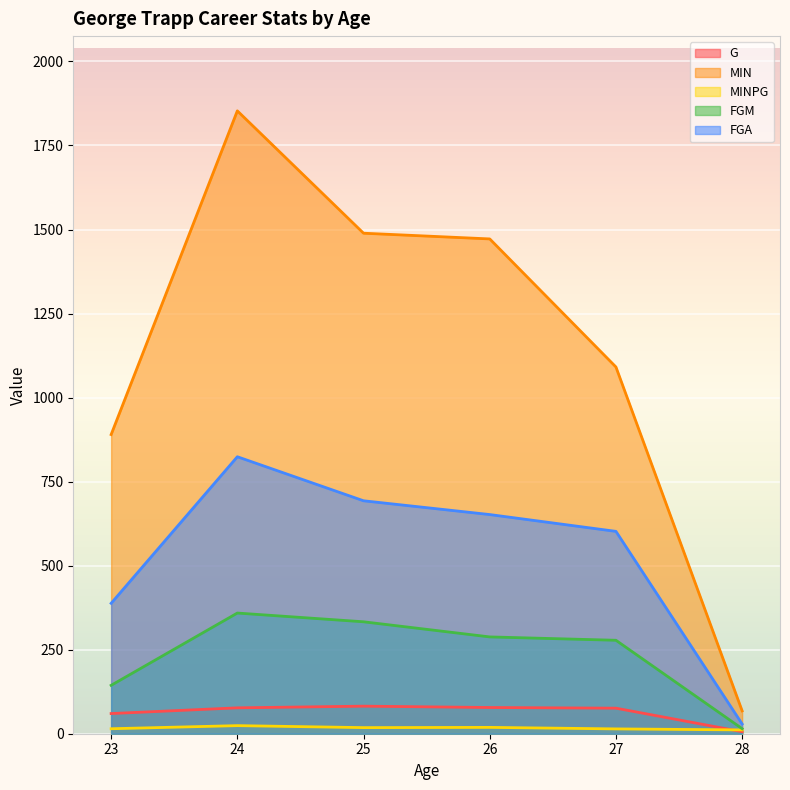

Which category has the lowest value across all series?

28